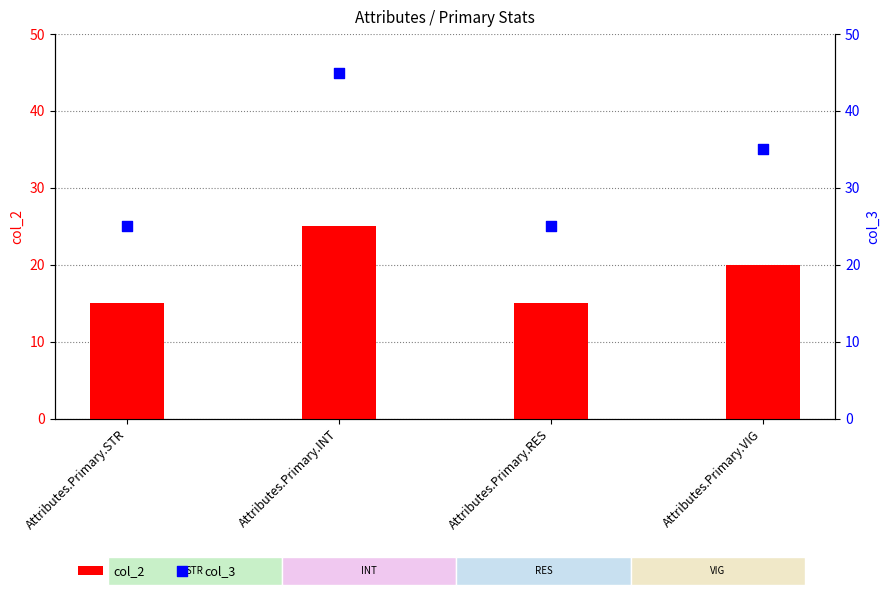

Is the value of col_2 at Attributes.Primary.RES greater than the value of col_3 at Attributes.Primary.STR?

No